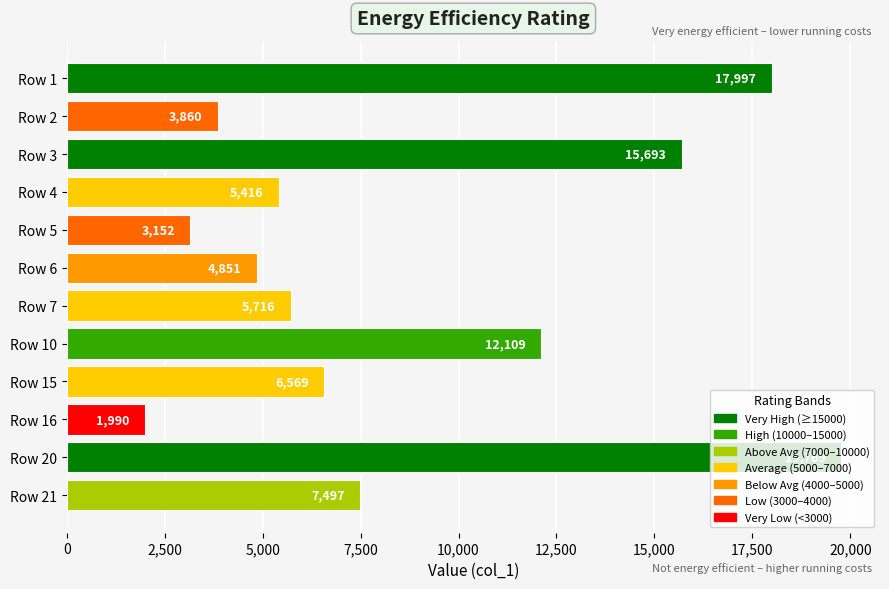

At which category does the chart reach its minimum across all series?

Row 16